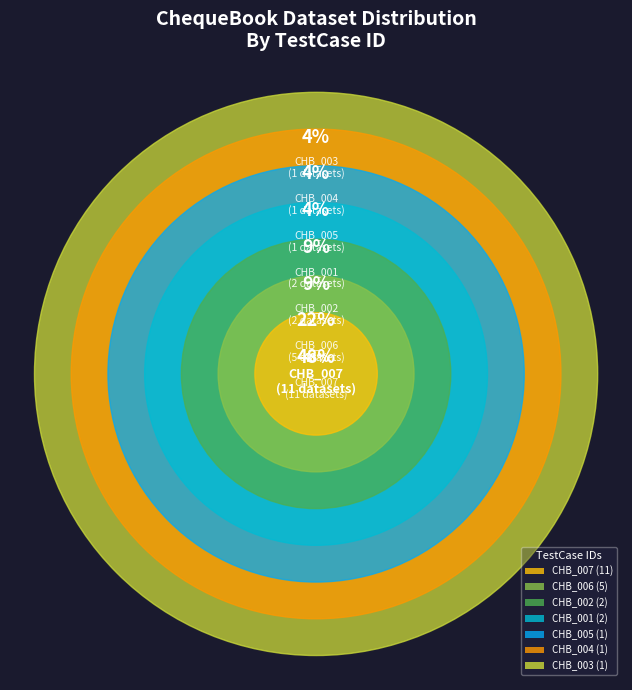

To the nearest percent, what portion does CHB_002 represent?

9%